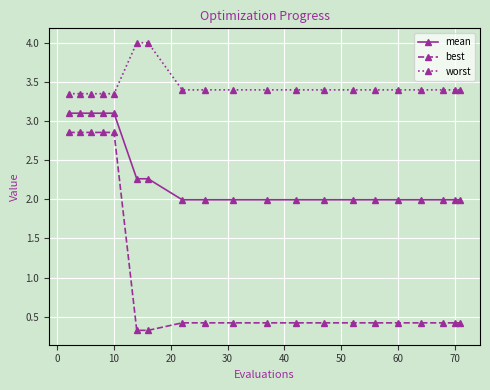

True or false: best and mean intersect in this chart.

False